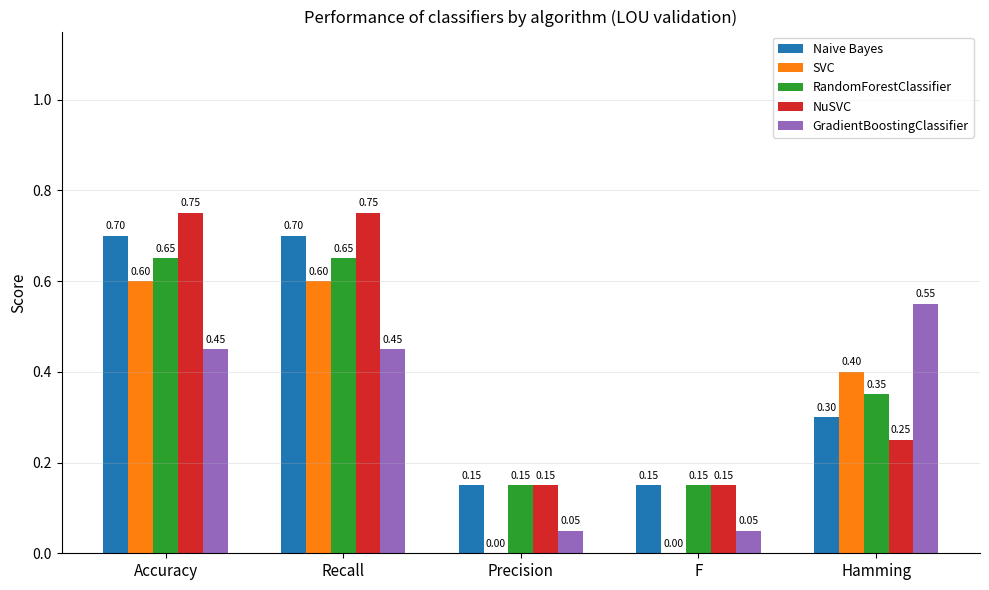

Which series has the largest total across all categories?

NuSVC